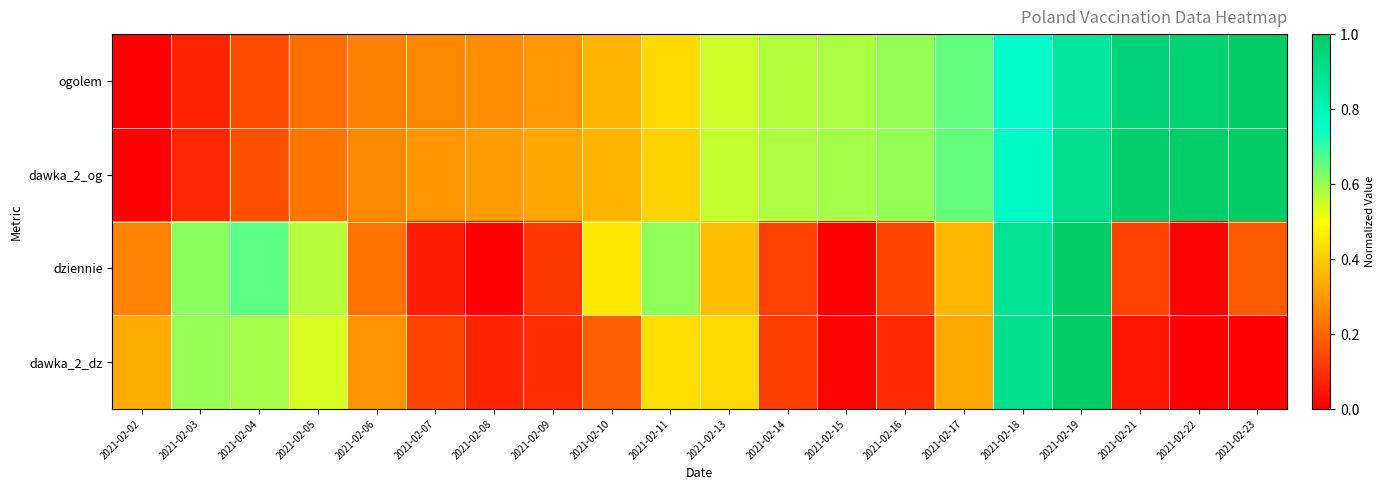

Reading left to right, transcribe all the data shown in this chart.

ogolem: 2021-02-02=0.0	2021-02-03=0.1	2021-02-04=0.2	2021-02-05=0.2	2021-02-06=0.3	2021-02-07=0.3	2021-02-08=0.3	2021-02-09=0.3	2021-02-10=0.4	2021-02-11=0.4	2021-02-13=0.5	2021-02-14=0.6	2021-02-15=0.6	2021-02-16=0.6	2021-02-17=0.7	2021-02-18=0.8	2021-02-19=0.9	2021-02-21=1.0	2021-02-22=1.0	2021-02-23=1.0
dawka_2_og: 2021-02-02=0.0	2021-02-03=0.1	2021-02-04=0.2	2021-02-05=0.2	2021-02-06=0.3	2021-02-07=0.3	2021-02-08=0.3	2021-02-09=0.3	2021-02-10=0.4	2021-02-11=0.4	2021-02-13=0.6	2021-02-14=0.6	2021-02-15=0.6	2021-02-16=0.6	2021-02-17=0.7	2021-02-18=0.8	2021-02-19=0.9	2021-02-21=1.0	2021-02-22=1.0	2021-02-23=1.0
dziennie: 2021-02-02=0.3	2021-02-03=0.6	2021-02-04=0.7	2021-02-05=0.6	2021-02-06=0.2	2021-02-07=0.1	2021-02-08=0.0	2021-02-09=0.1	2021-02-10=0.5	2021-02-11=0.6	2021-02-13=0.4	2021-02-14=0.1	2021-02-15=0.0	2021-02-16=0.1	2021-02-17=0.4	2021-02-18=0.9	2021-02-19=1.0	2021-02-21=0.1	2021-02-22=0.0	2021-02-23=0.2
dawka_2_dz: 2021-02-02=0.3	2021-02-03=0.6	2021-02-04=0.6	2021-02-05=0.5	2021-02-06=0.3	2021-02-07=0.1	2021-02-08=0.1	2021-02-09=0.1	2021-02-10=0.2	2021-02-11=0.4	2021-02-13=0.4	2021-02-14=0.1	2021-02-15=0.0	2021-02-16=0.1	2021-02-17=0.3	2021-02-18=0.9	2021-02-19=1.0	2021-02-21=0.0	2021-02-22=0.0	2021-02-23=0.0